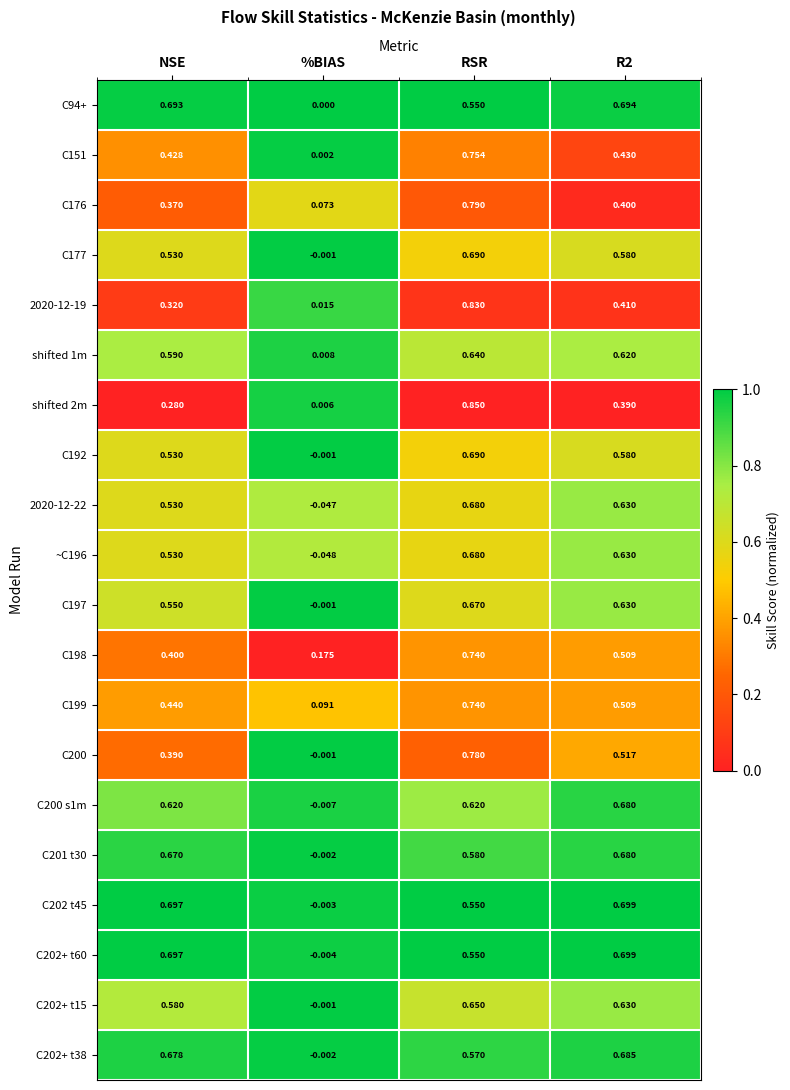

Is the value of C198 at %BIAS greater than the value of C202+ t15 at R2?

No